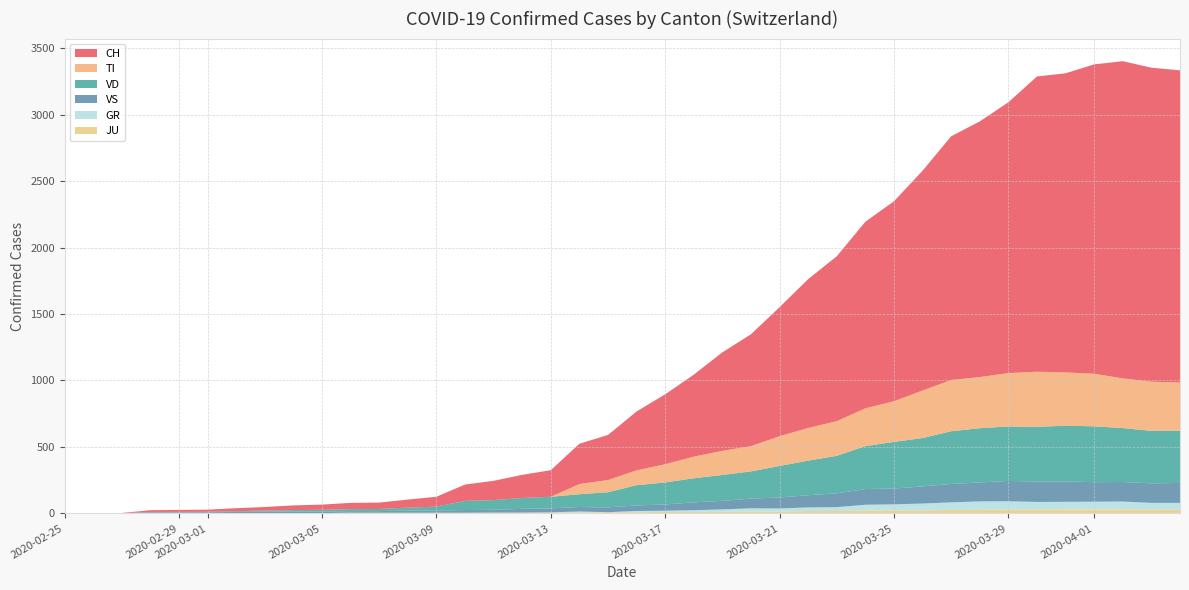

Reading right to left, extract all data points from this chart.

CH: 2349	2363	2387	2328	2251	2222	2038	1924	1834	1654	1505	1404	1241	1120	971	842	741	617	526	443	339	303	200	174	145	123	74	61	48	47	39	35	27	22	16	15	13	2	1	0
TI: 363	370	374	396	401	415	402	385	386	358	306	285	261	246	224	190	182	163	137	112	92	77	0	0	0	0	0	0	0	0	0	0	0	0	0	0	0	0	0	0
VD: 393	395	406	420	420	411	410	408	397	364	351	323	282	260	237	205	195	181	166	152	114	96	87	82	73	69	29	22	16	15	14	11	8	6	4	4	4	0	0	0
VS: 150	147	147	147	153	154	153	143	138	129	119	118	104	92	83	73	64	59	47	42	36	34	30	28	21	20	17	16	12	12	11	13	12	10	7	6	6	0	0	0
GR: 52	51	60	59	58	58	63	63	58	52	45	43	29	27	24	24	18	13	9	9	0	6	0	0	0	0	0	0	0	0	0	0	0	0	0	0	0	0	0	0
JU: 27	28	29	29	29	28	28	27	25	22	23	22	18	18	13	14	12	11	11	9	9	8	8	6	6	5	5	5	5	5	2	1	1	1	1	1	1	1	0	0